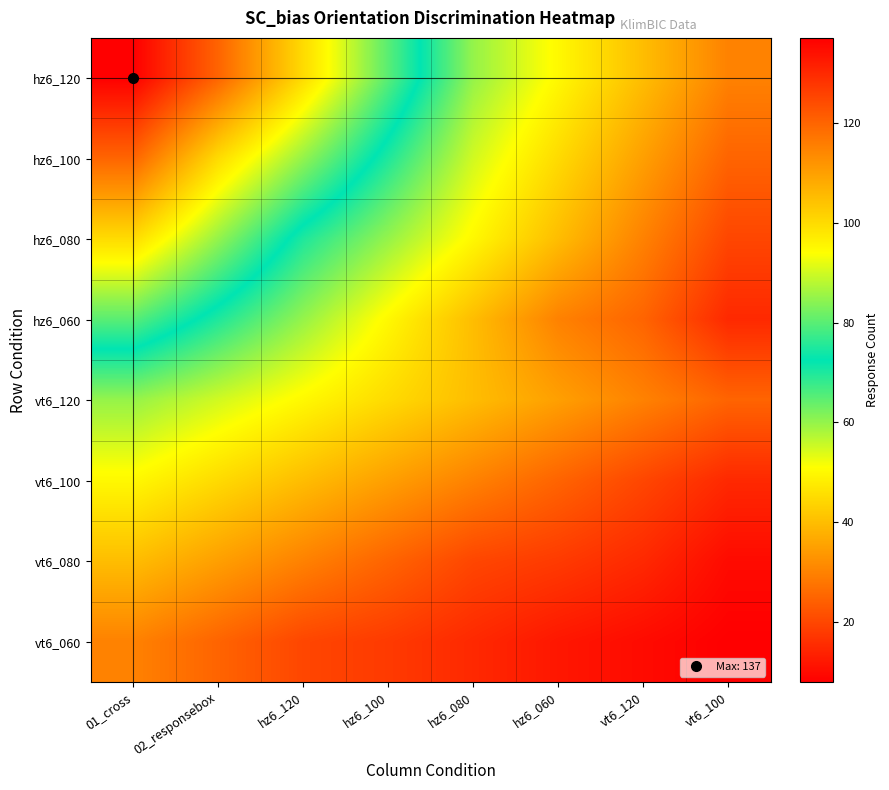

At hz6_060, list the series in order from smallest to largest.

vt6_060, vt6_080, vt6_100, hz6_060, vt6_120, hz6_080, hz6_100, hz6_120